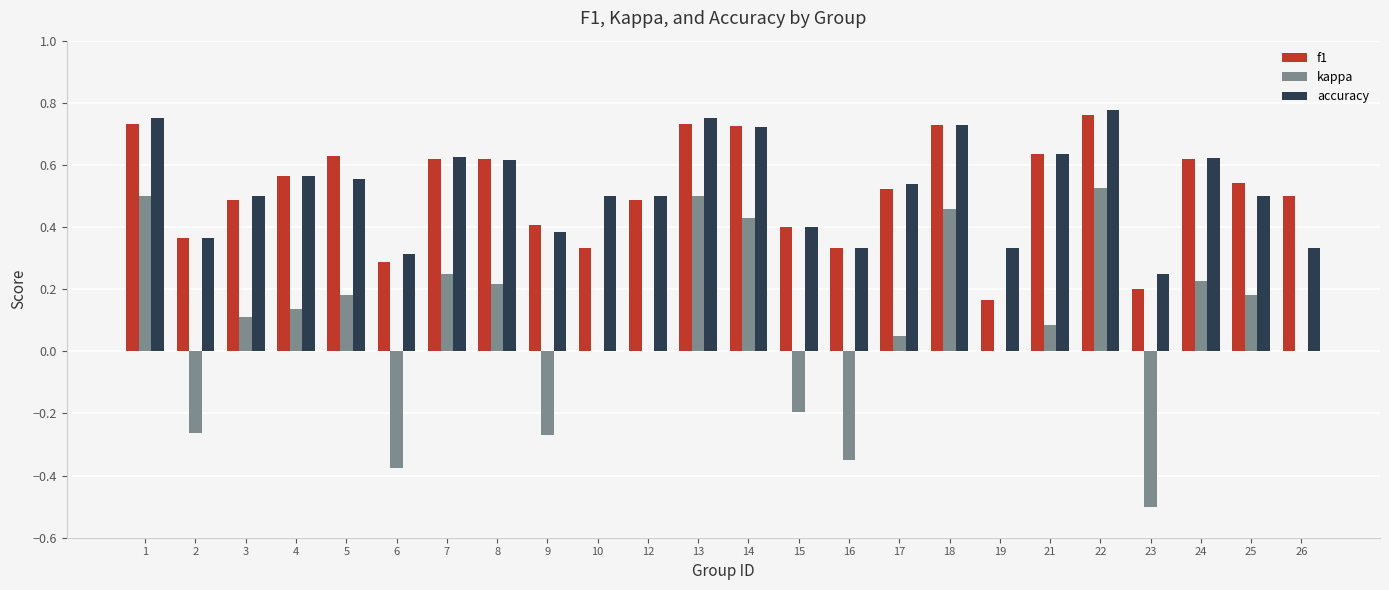

Between 6 and 23, which series saw the biggest shift?

kappa